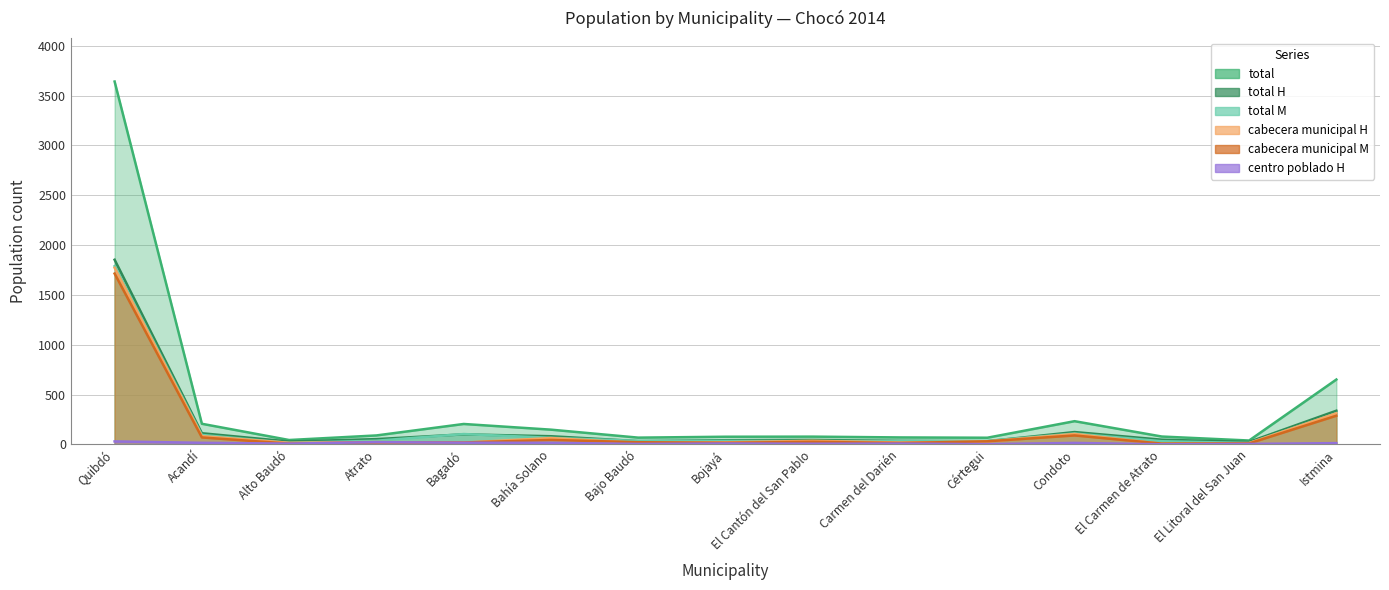

How many series are shown in this chart?

6